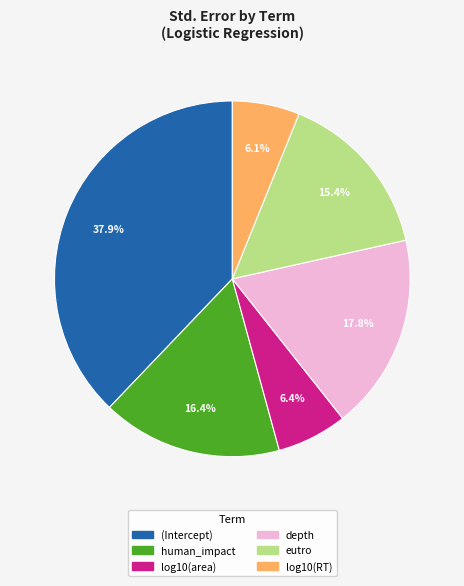

To the nearest percent, what percentage of the pie is eutro?

15%